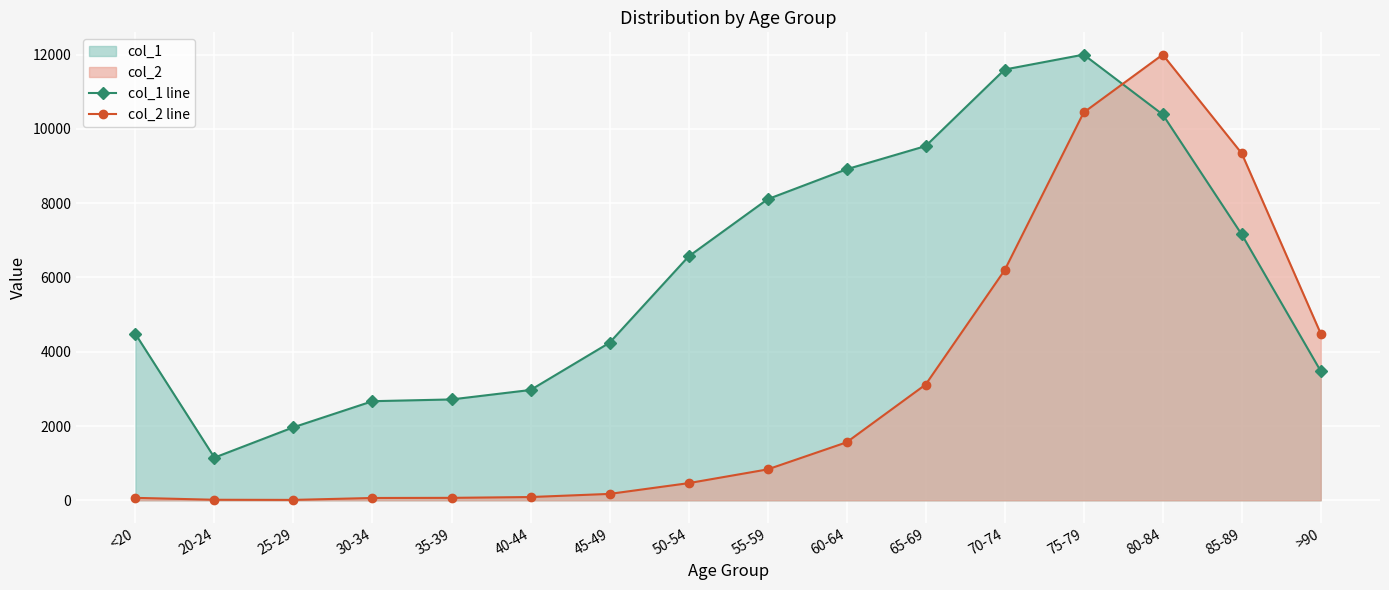

At which category is the sum across all series the highest?

75-79